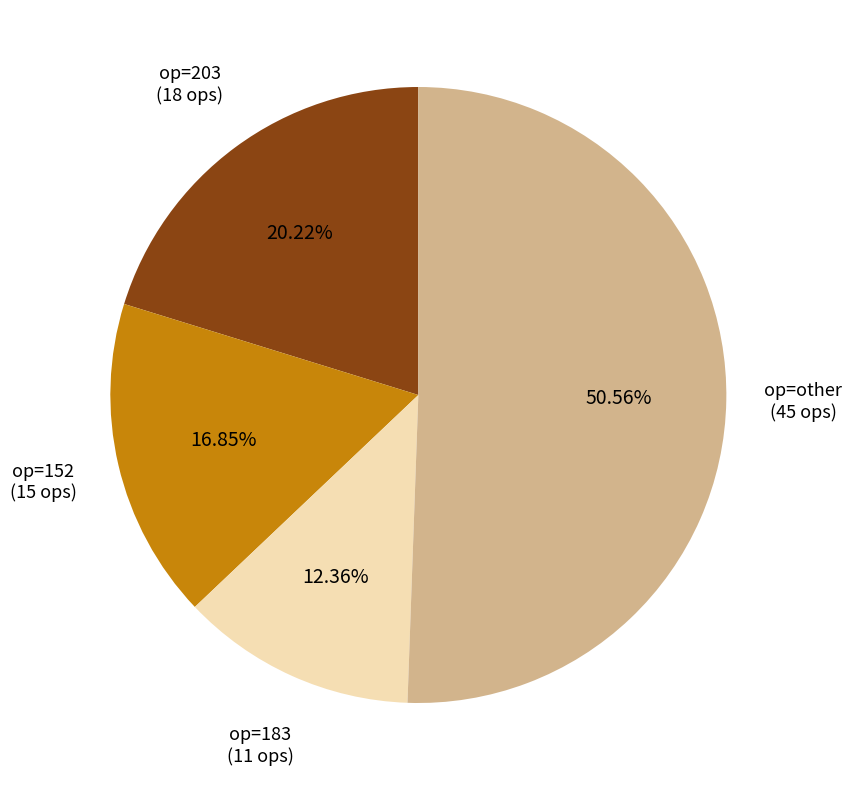

Does any single category account for the majority?

Yes